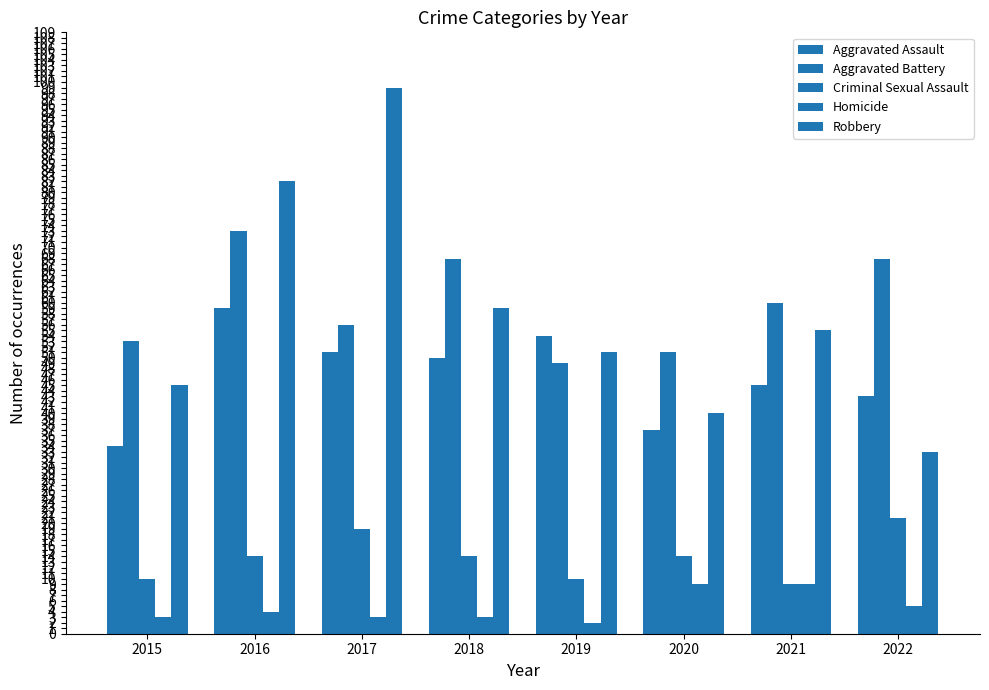

Read the Aggravated Assault value at 2018, to the nearest 5.

50